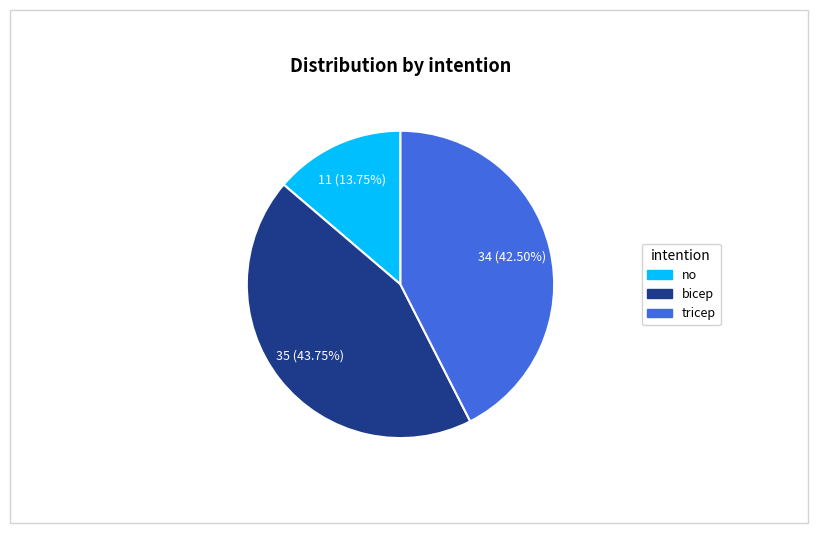

What is the smallest slice in the pie chart?

no